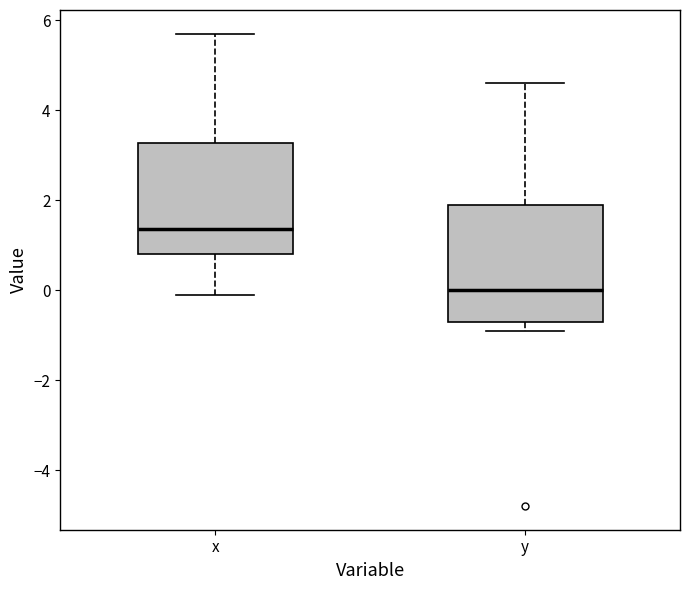

Reading left to right, transcribe this box plot: for each box, give where its median line is, the range the box spans, and where its two whiskers end, as read against the y-axis. The values are not printed on the chart, so give them approximately, as read against the axis.

x: median 1.4, box 0.8 to 3.2, whiskers 0.0 to 5.8
y: median 0.0, box -0.6 to 2.0, whiskers -0.8 to 4.6